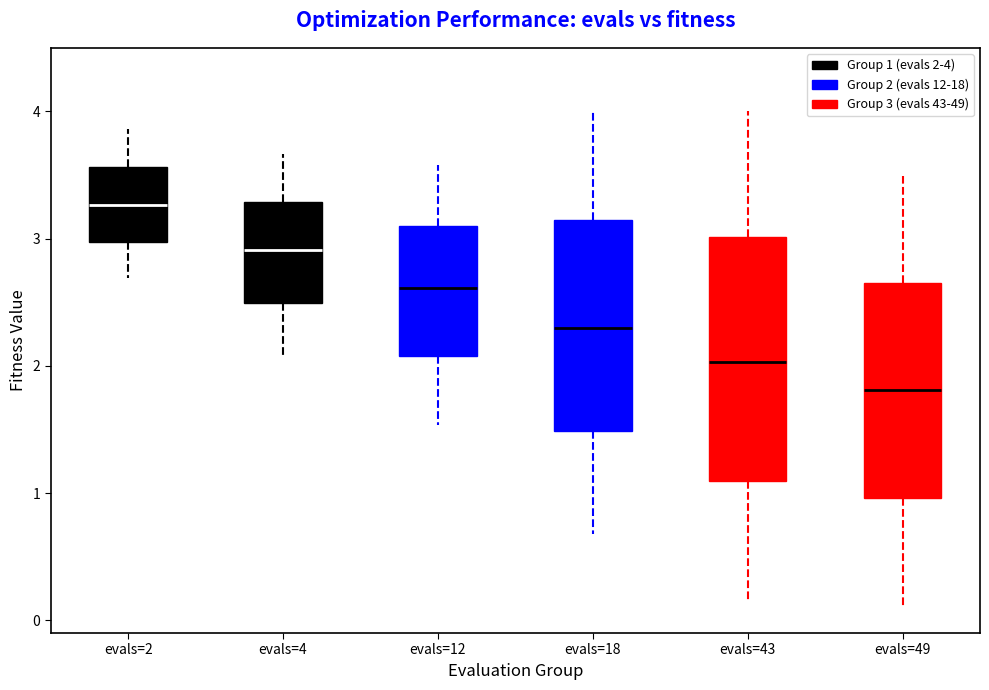

Where does the lower whisker of the box for evals=12 end on the y-axis? The values are not printed on the chart, so give them approximately, as read against the axis.

1.5